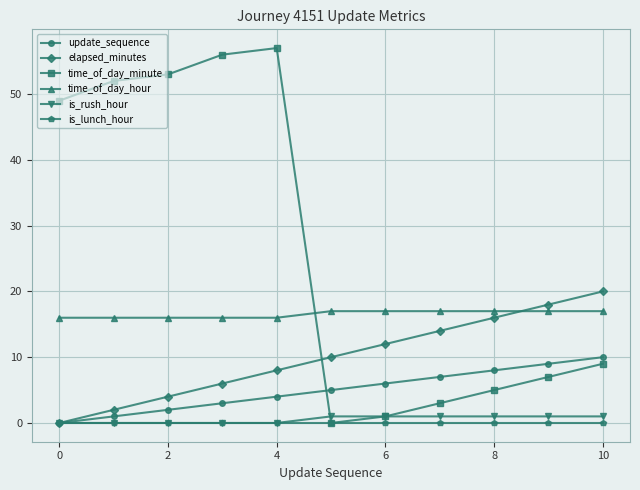

At how many categories does at least one series exceed 13?

11